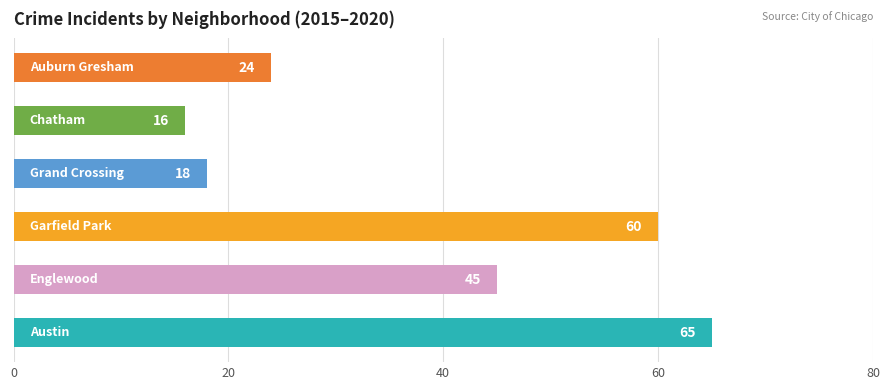

What is the minimum value shown in the chart?

16